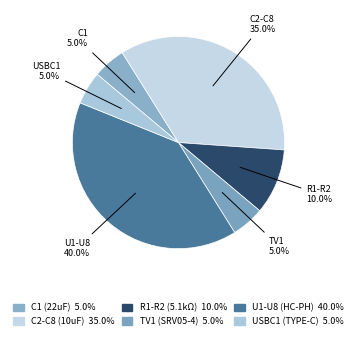

Approximately how many times larger is the value at USBC1 (TYPE-C) compared to U1-U8 (HC-PH)?

0.1